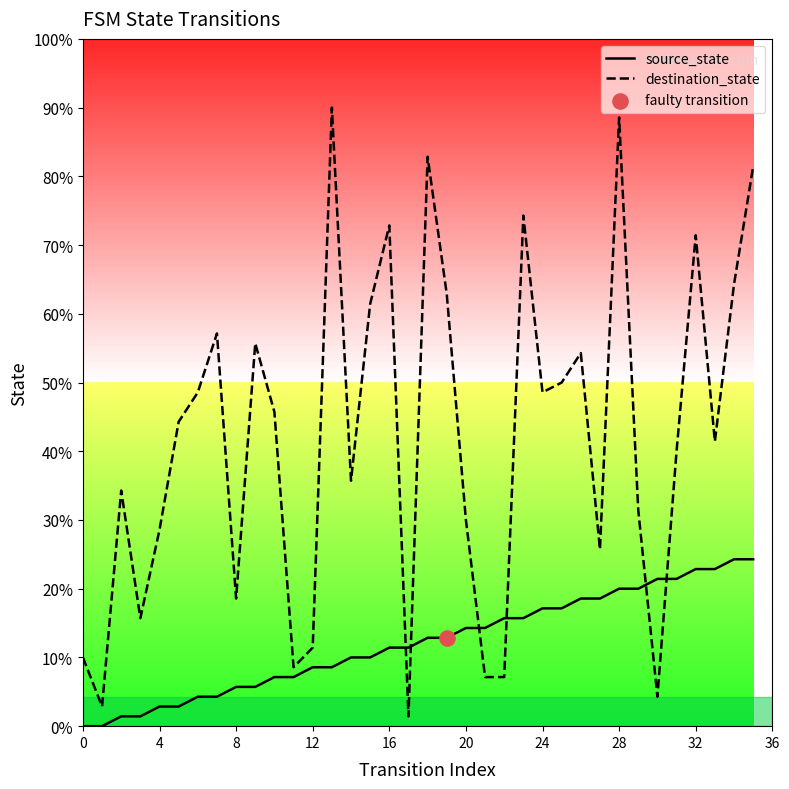

Which series has the largest total across all categories?

destination_state